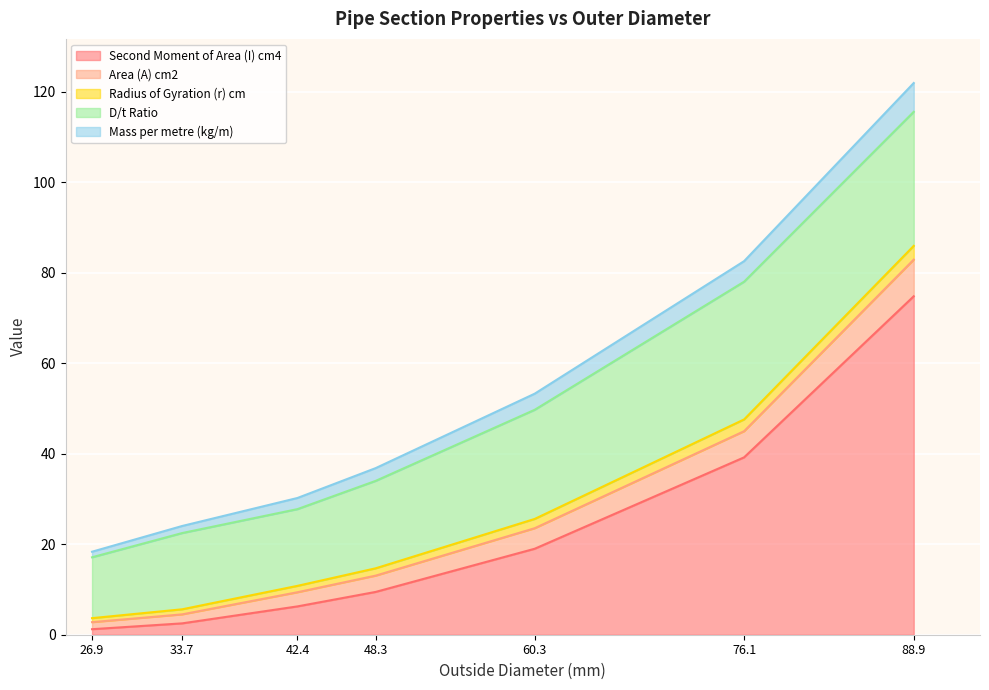

Which category has the highest value in the Second Moment of Area (I) cm4 series?

88.9